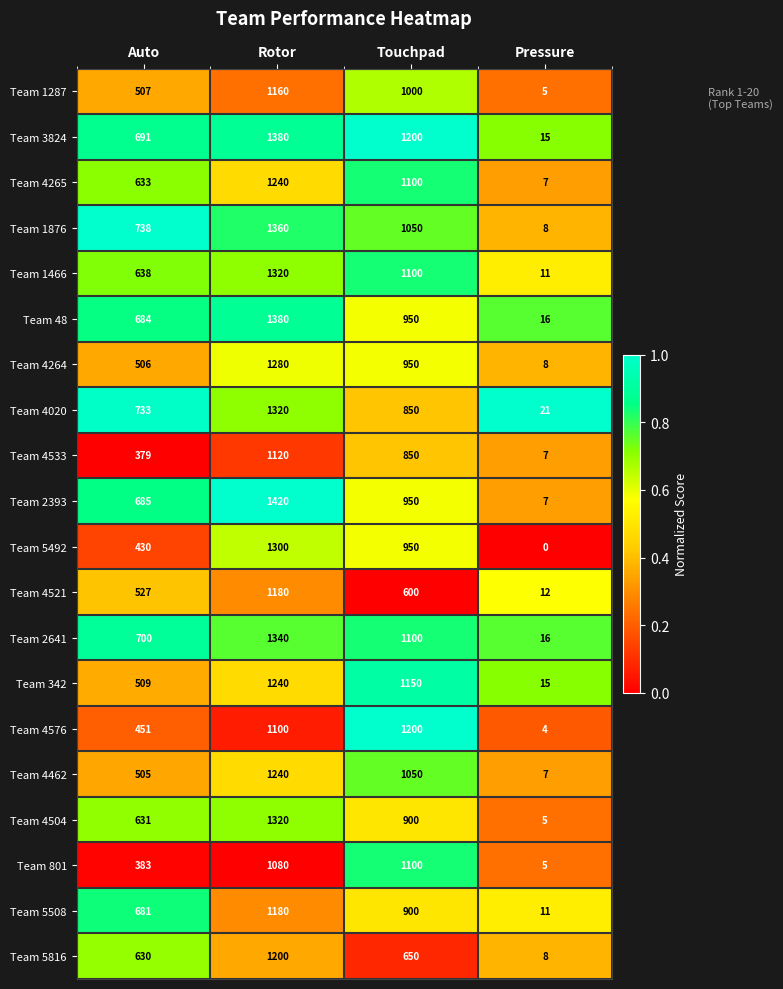

What is the average value of the Team 4521 series?

580